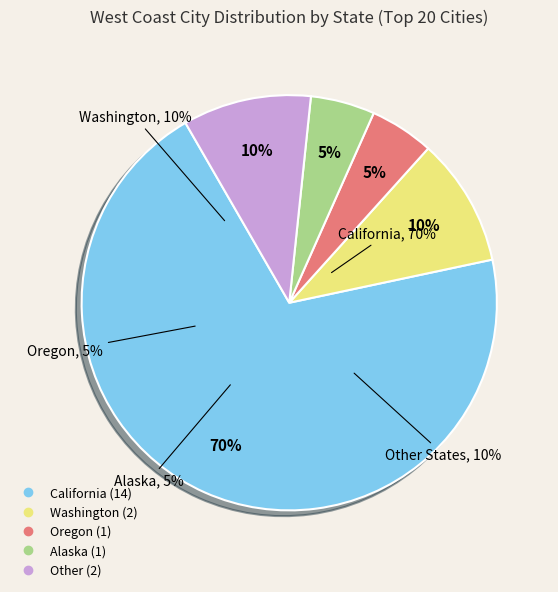

To the nearest percent, what portion does California represent?

70%